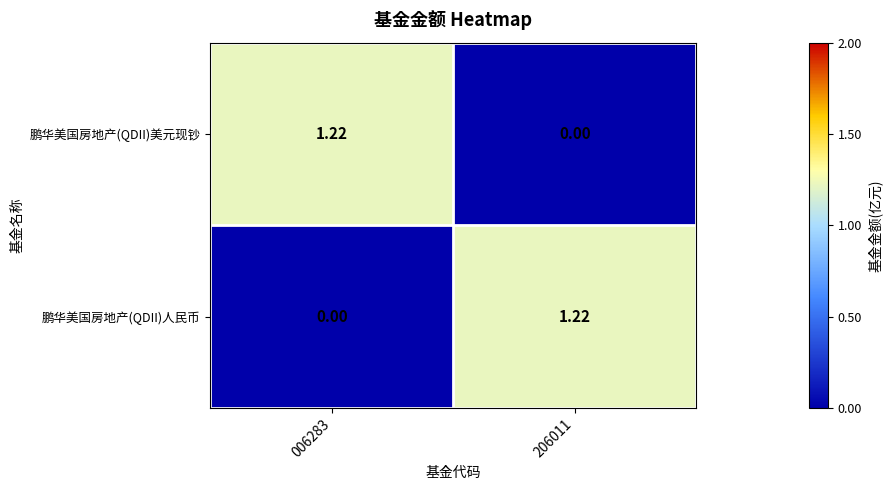

Rank the series at 206011 from highest to lowest value.

鹏华美国房地产(QDII)人民币, 鹏华美国房地产(QDII)美元现钞